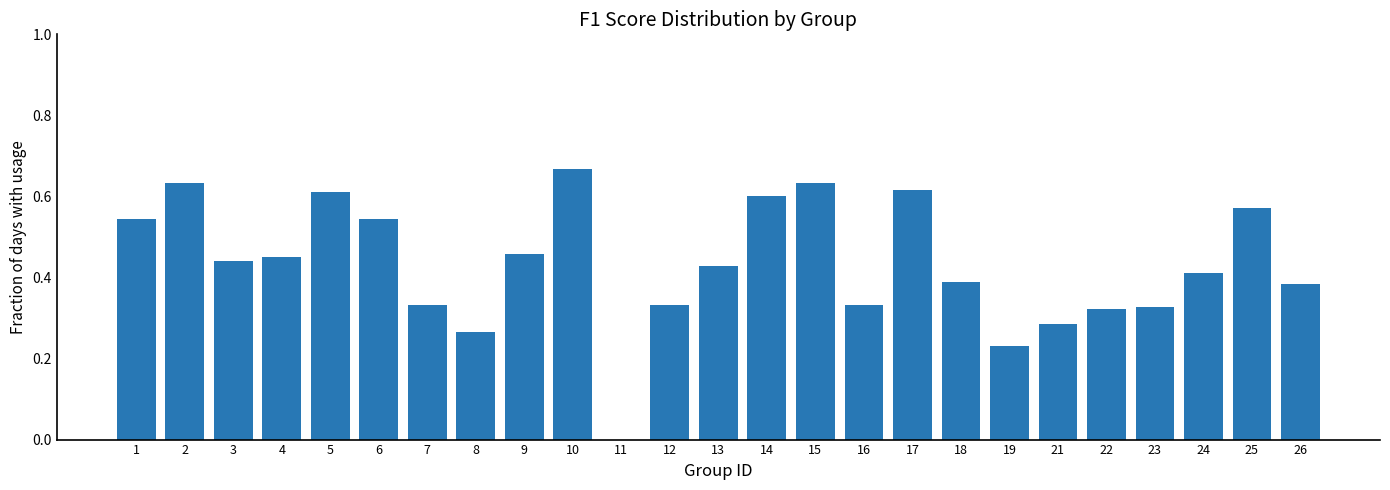

Count the values in the range 0 to 1.

25